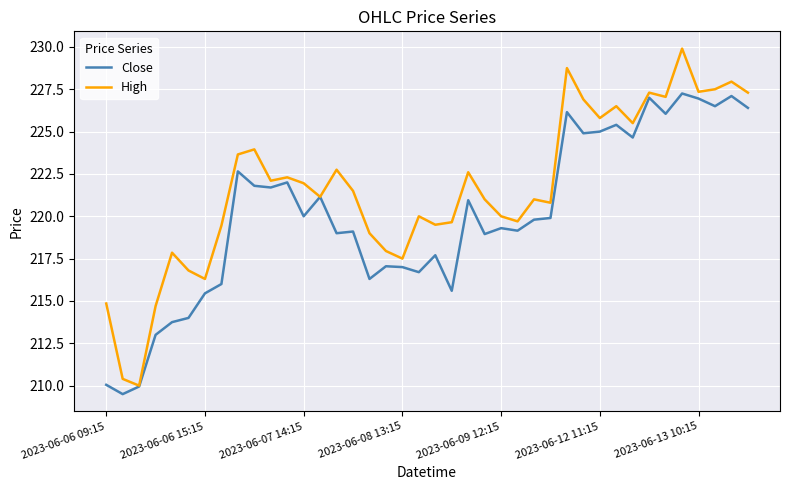

List the series in order of their peak value, highest first.

High, Close